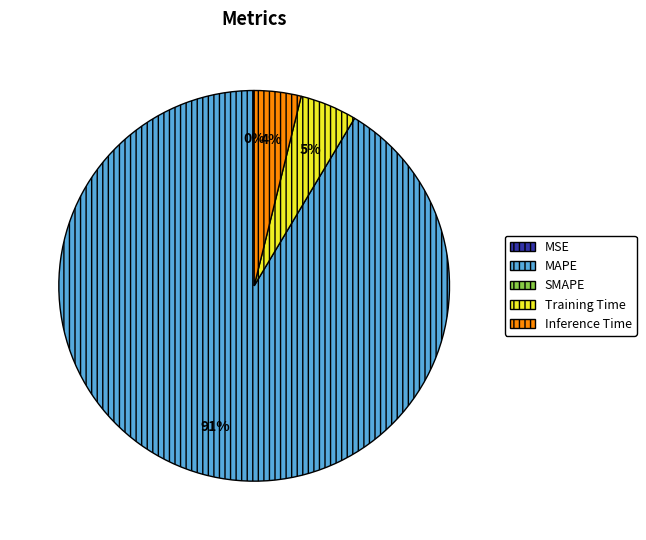

Is there a majority slice in this chart?

Yes